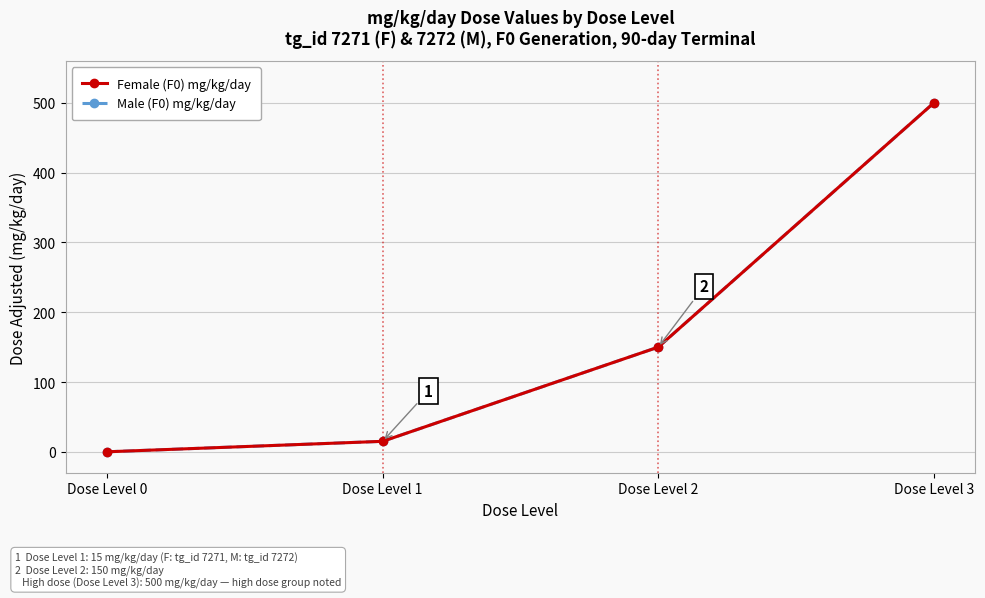

Reading right to left, list all the values displayed in this chart.

Female (F0) mg/kg/day: Dose Level 3=500	Dose Level 2=150	Dose Level 1=15	Dose Level 0=0
Male (F0) mg/kg/day: Dose Level 3=500	Dose Level 2=150	Dose Level 1=15	Dose Level 0=0